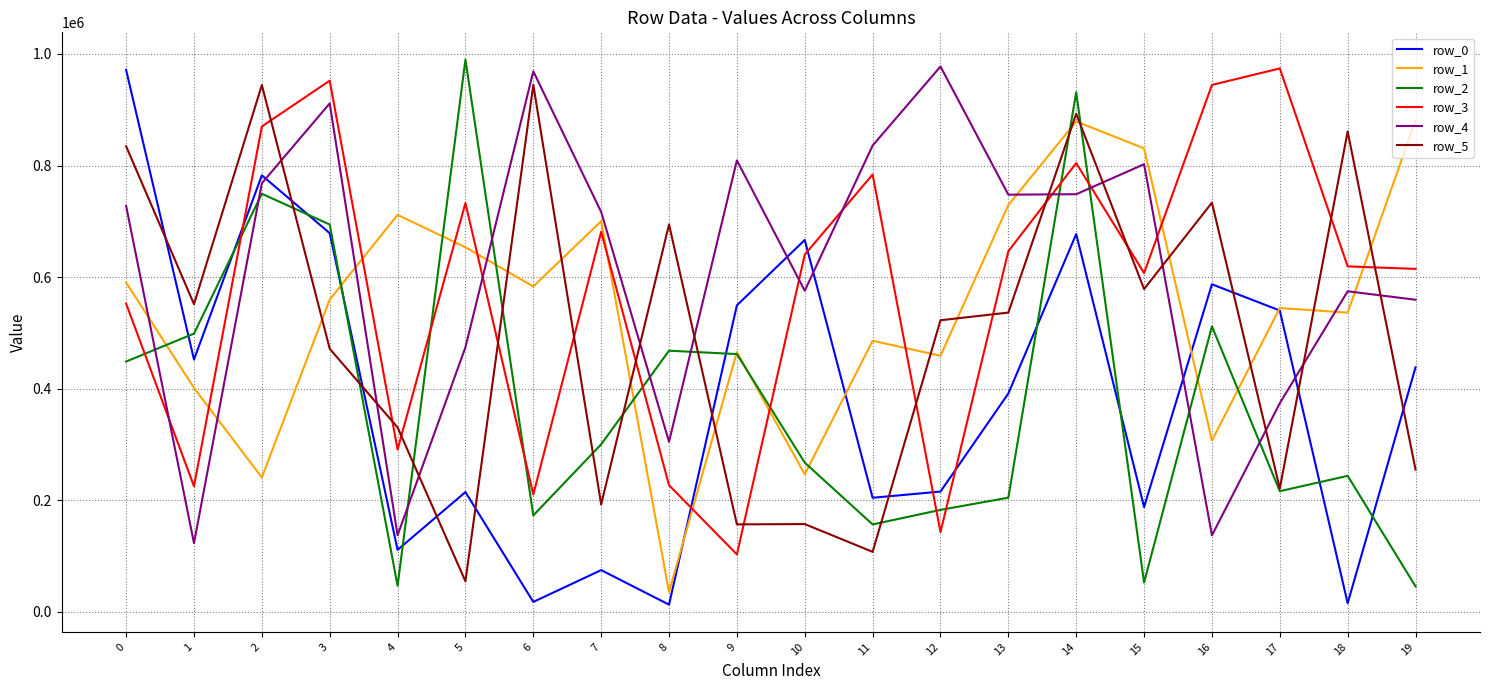

What are all the series names shown in the legend?

row_0, row_1, row_2, row_3, row_4, row_5